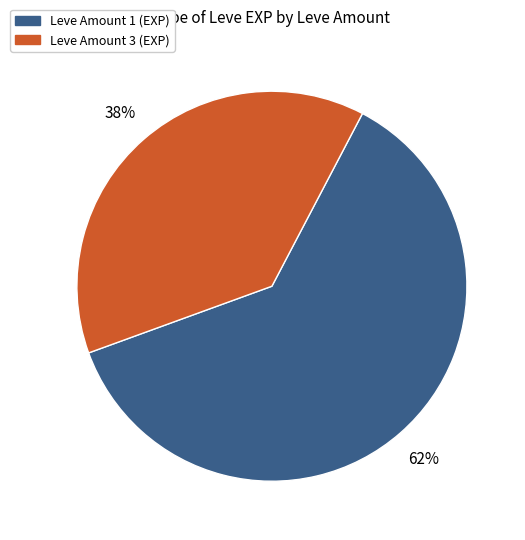

To the nearest percent, what is the average slice percentage?

50%